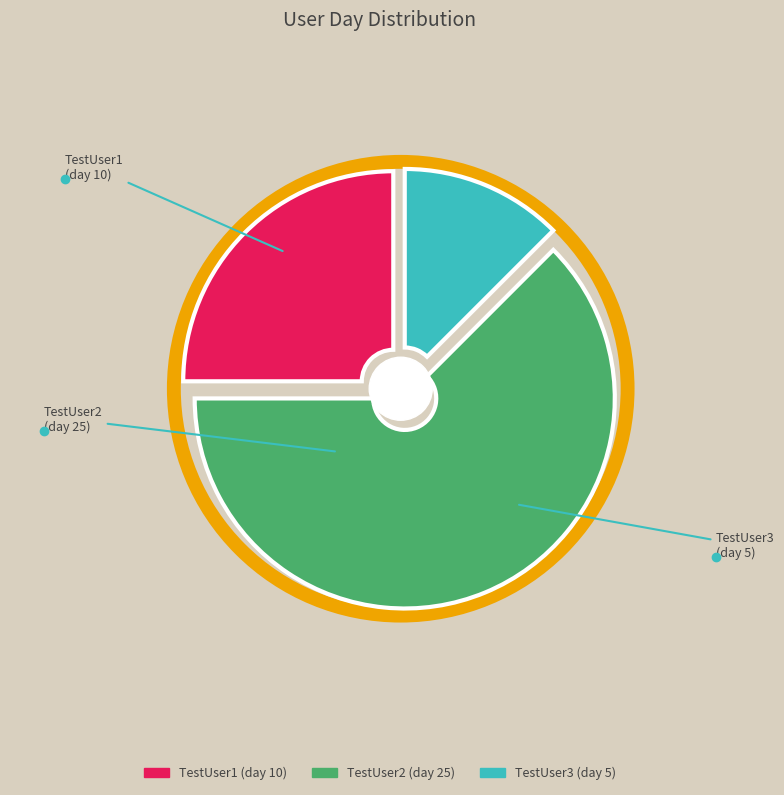

Approximately how many times larger is the value at TestUser3 compared to TestUser2?

0.2